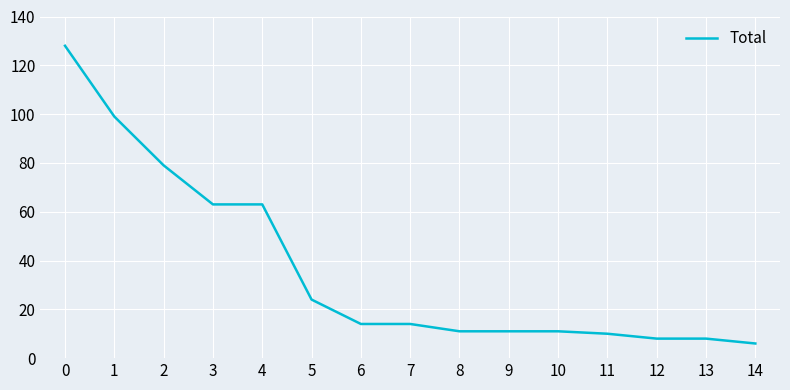

True or false: the data shows 14 at 6.

True